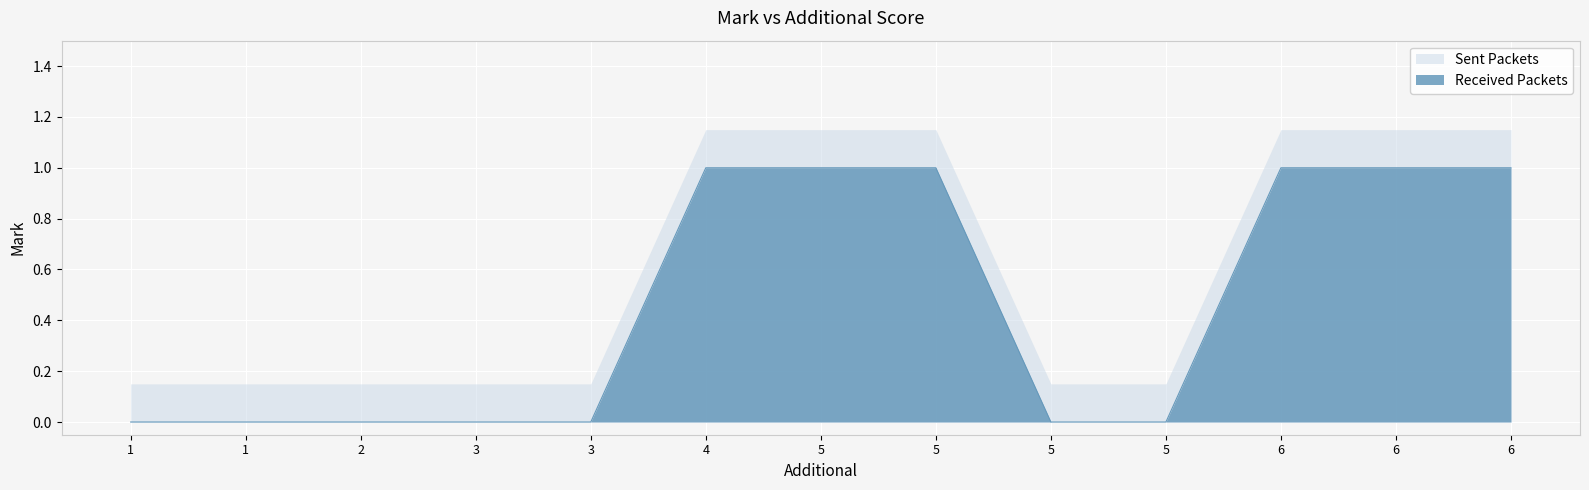

Rank the categories by value from lowest to highest.

3, 1, 5, 3, 1, 2, 5, 5, 6, 5, 6, 4, 6